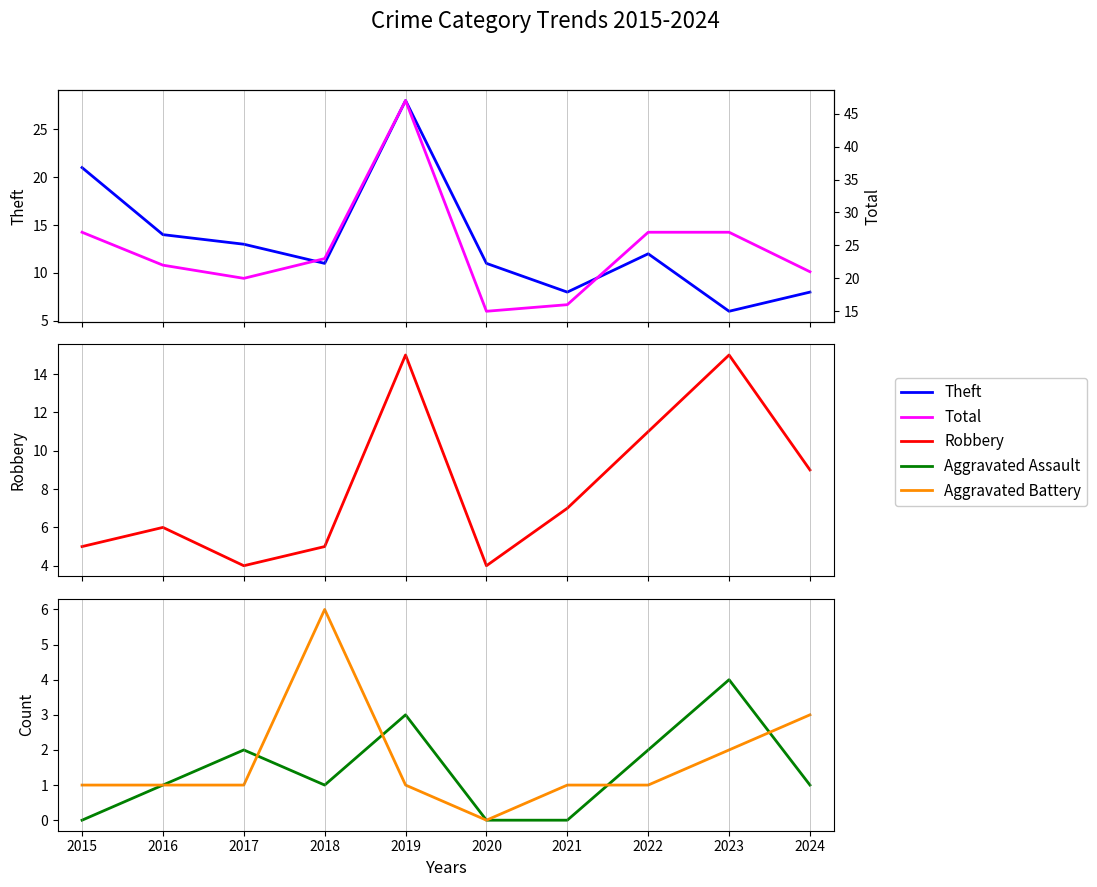

What is the sum of the Aggravated Battery values at 2020 and 2016?

1